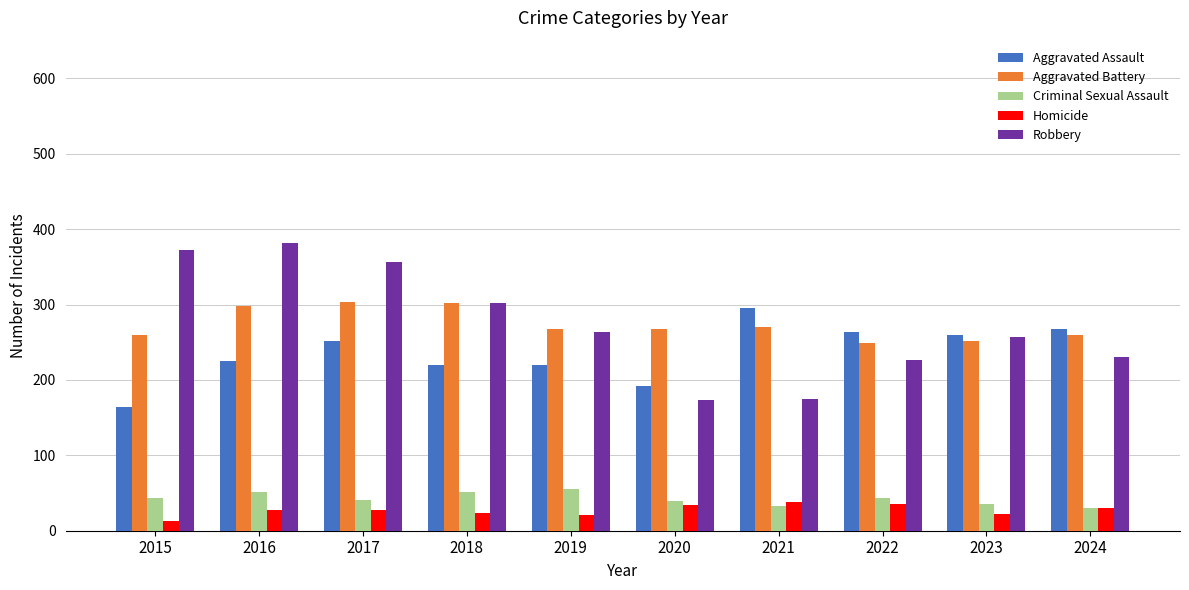

Is the value of Aggravated Battery at 2021 greater than the value of Criminal Sexual Assault at 2021?

Yes